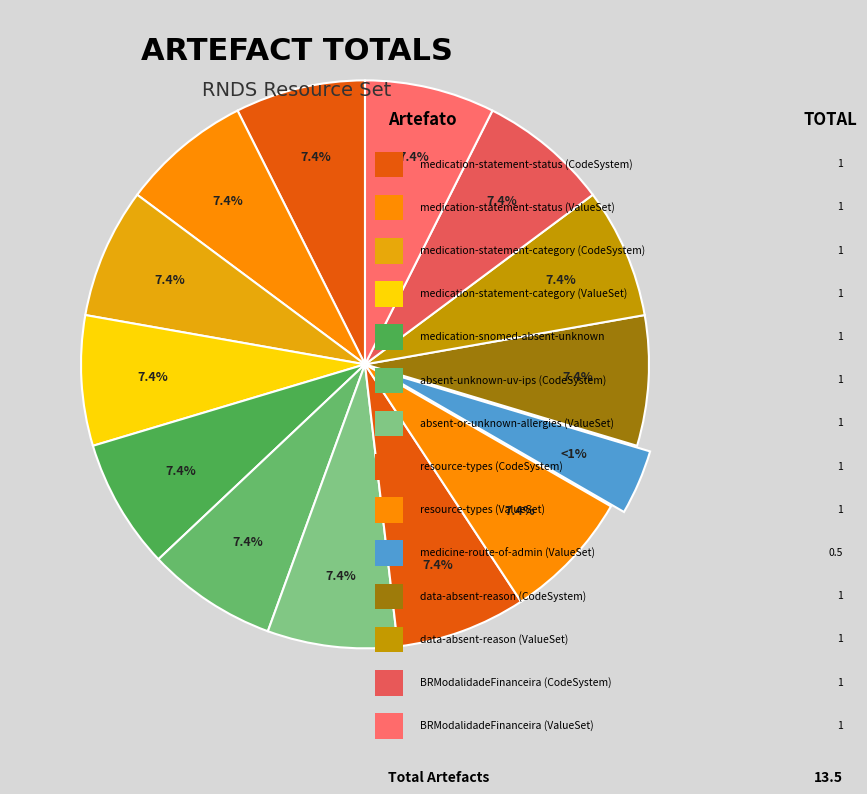

Which slice is the smallest?

medicine-route-of-administration